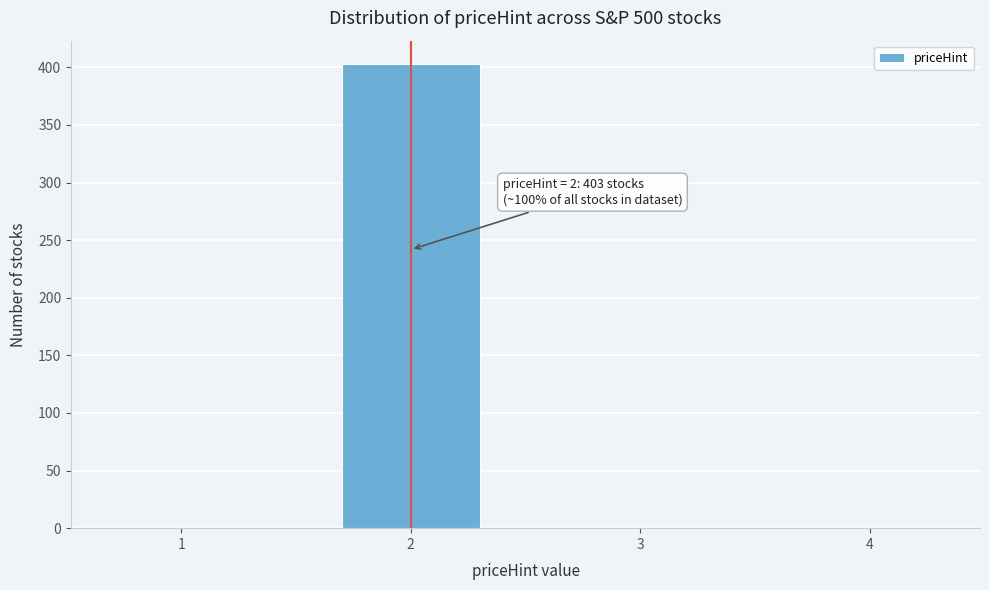

Reading left to right, what are all the values shown in this chart?

1=0	2=403	3=0	4=0